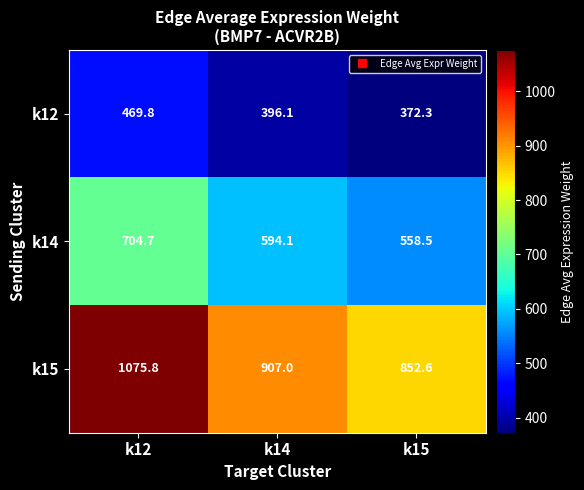

At k14, list the series in order from largest to smallest.

k15, k14, k12